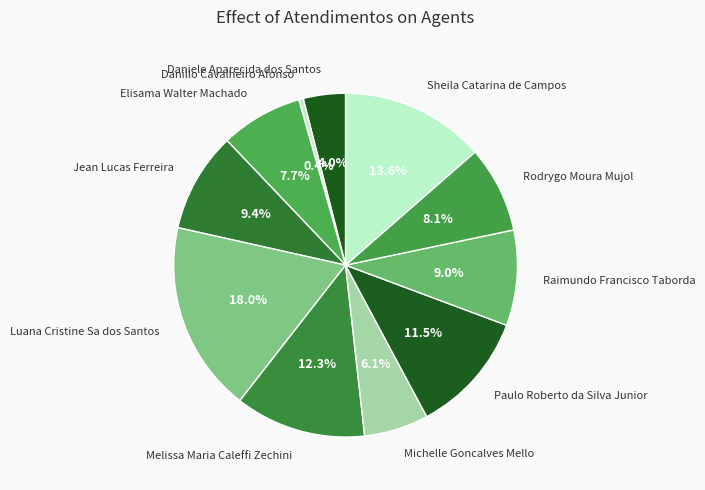

Approximately how many times larger is the value at Luana Cristine Sa dos Santos compared to Rodrygo Moura Mujol?

2.2